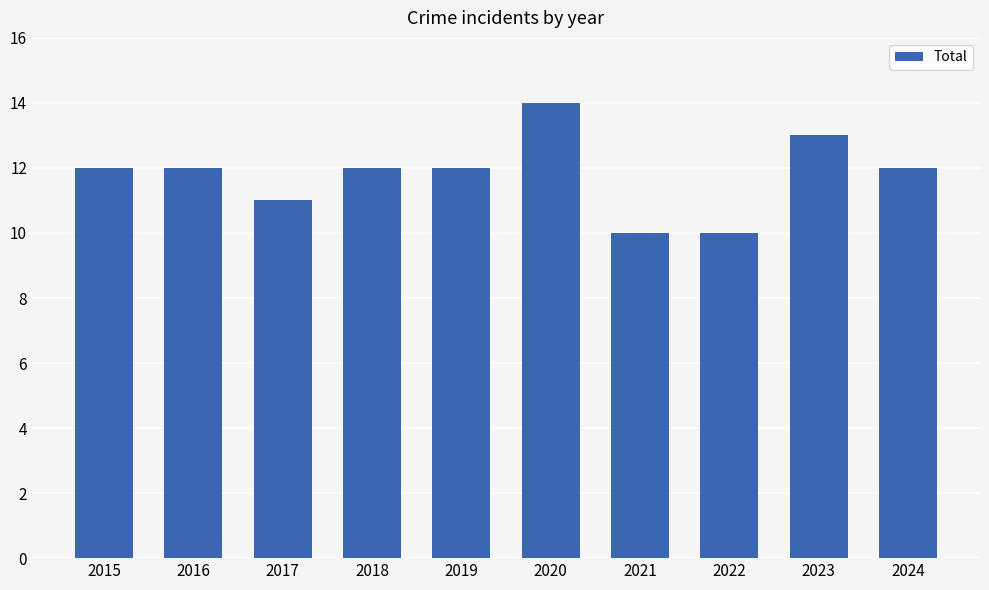

What is the value of the 9th bar from the left?

13